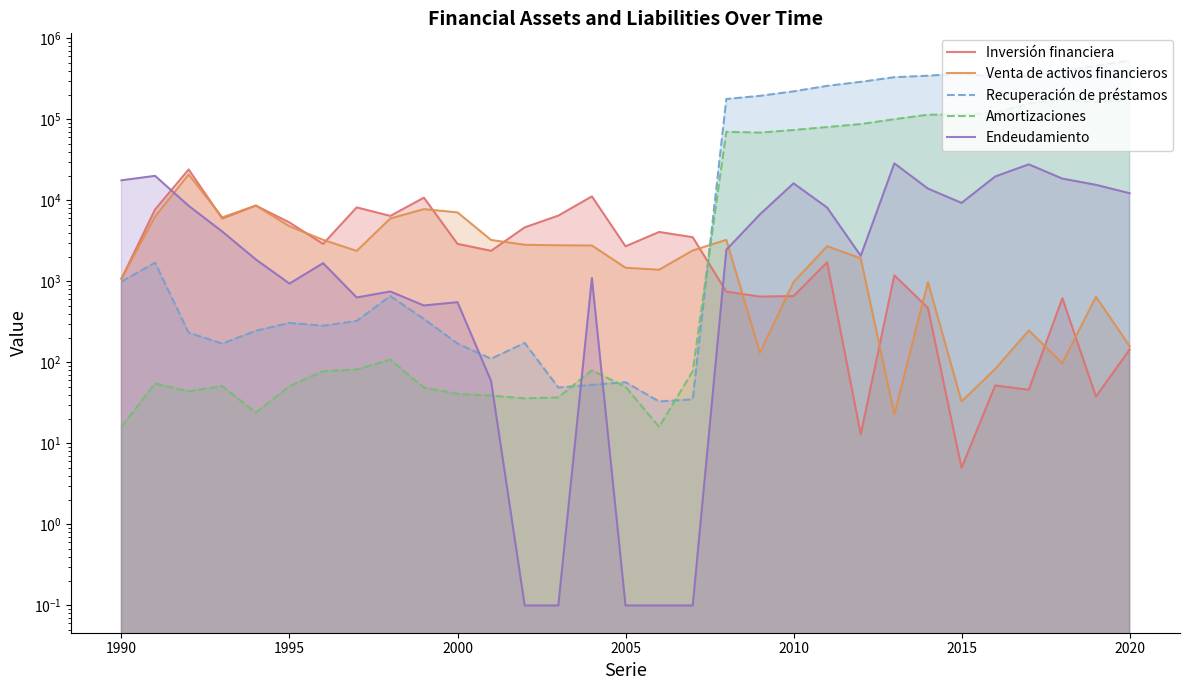

List the series in order of their peak value, lowest first.

Venta de activos financieros, Inversión financiera, Endeudamiento, Amortizaciones, Recuperación de préstamos